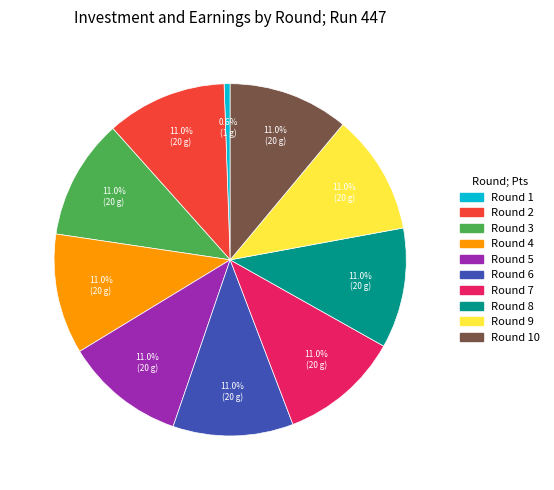

Is there any slice that represents more than half of the pie?

No